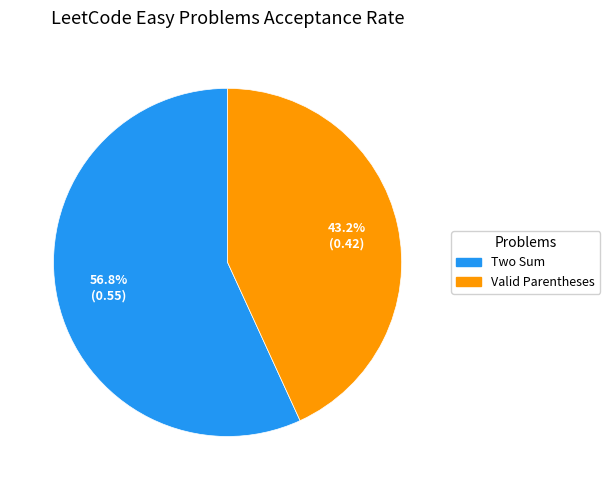

Combined, do Valid Parentheses and Two Sum account for over 50%?

Yes